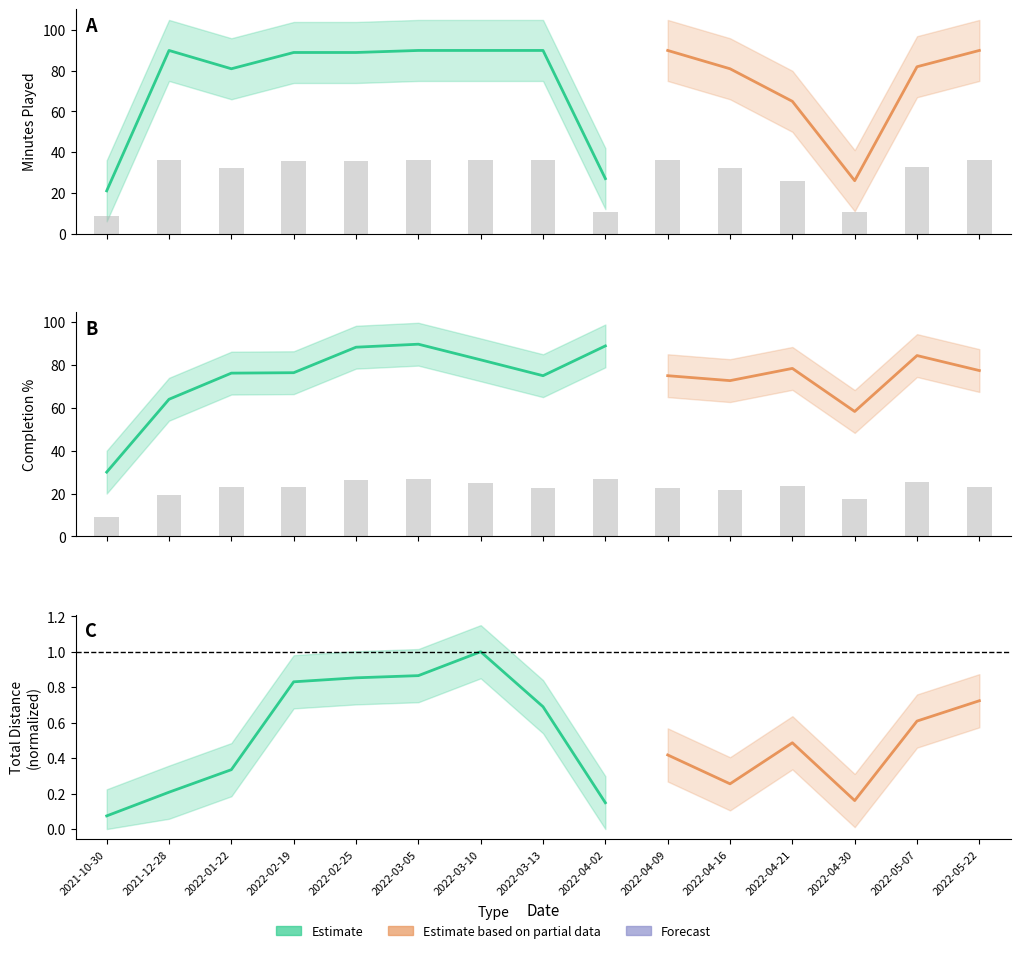

Are the bars grouped side by side (vs. stacked)?

Yes